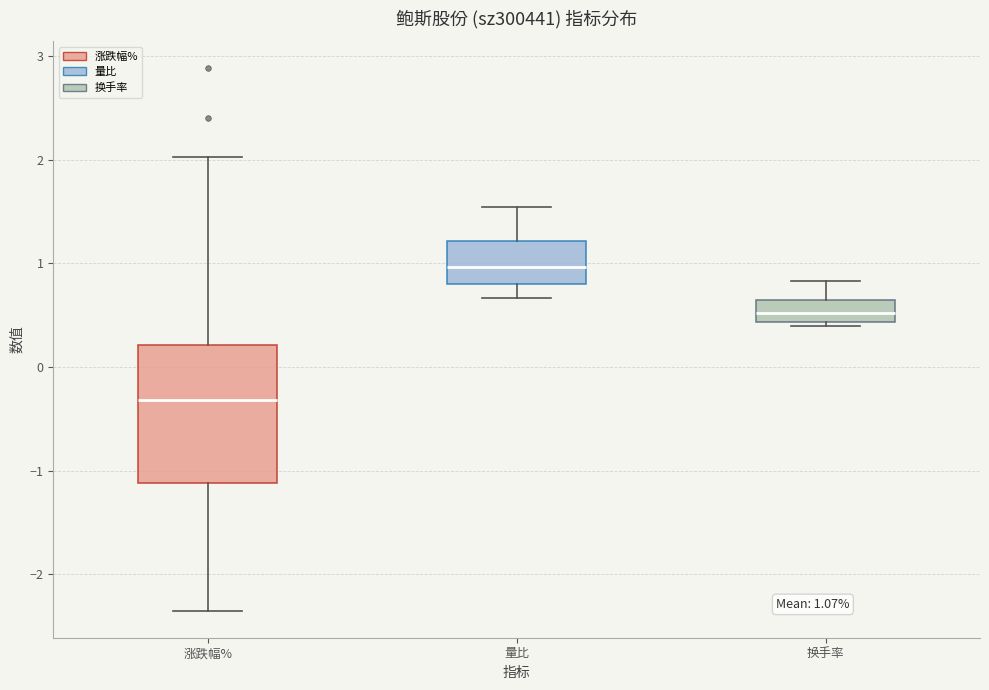

Which box has the lowest median line?

涨跌幅%